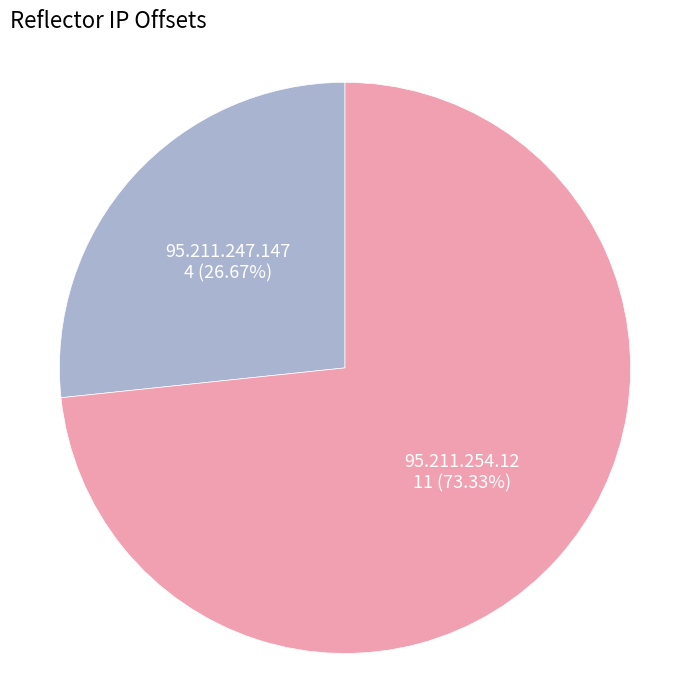

How many segments does this pie chart have?

2